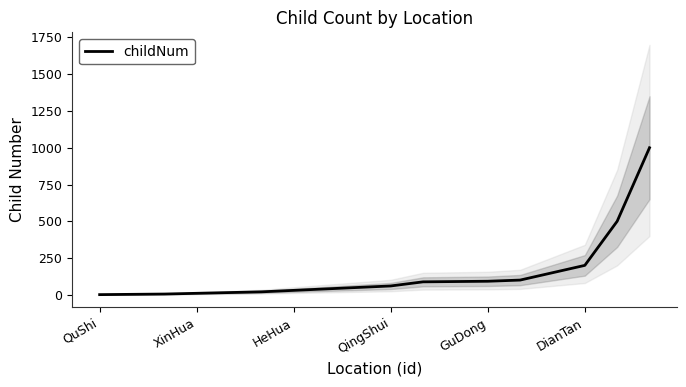

What is the average value?

136